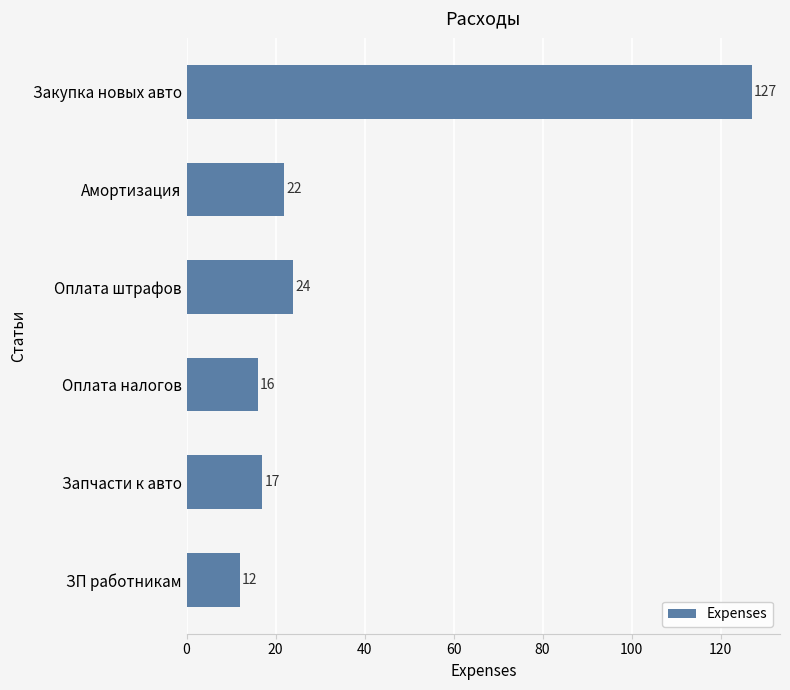

Reading bottom to top, transcribe all the data shown in this chart.

ЗП работникам=12	Запчасти к авто=17	Оплата налогов=16	Оплата штрафов=24	Амортизация=22	Закупка новых авто=127